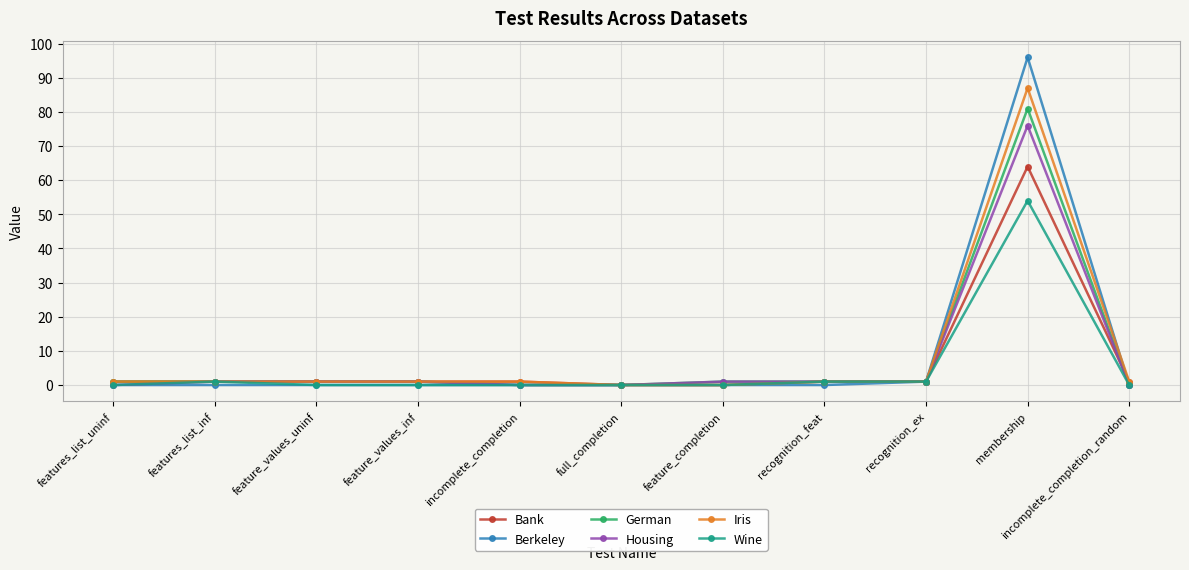

The value of German at full_completion is -39. True or false?

False